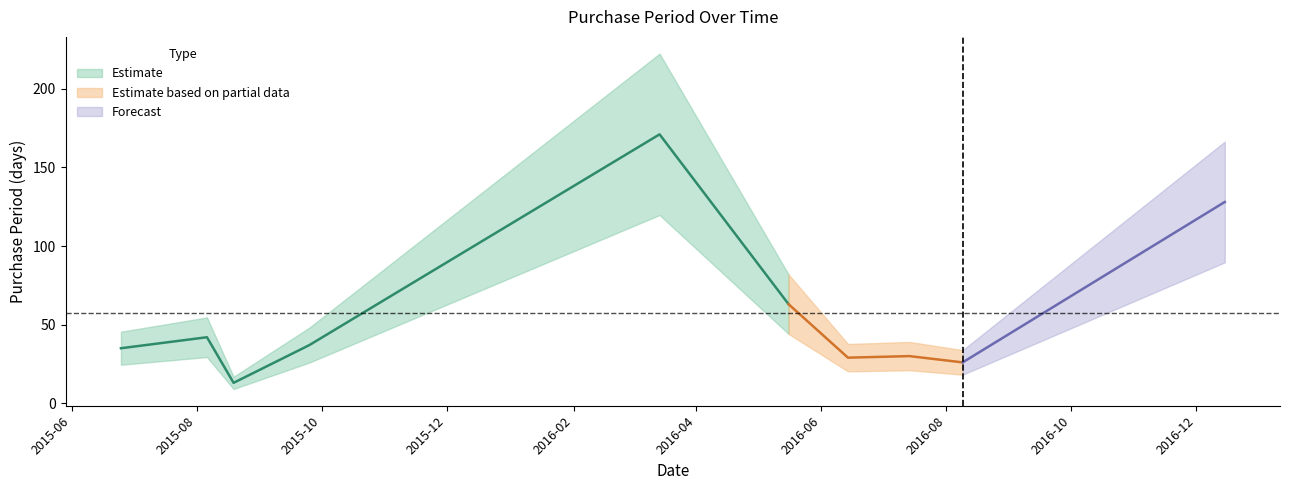

What is the ratio of the value at 2016-06-14 to the value at 2015-09-25?

0.8